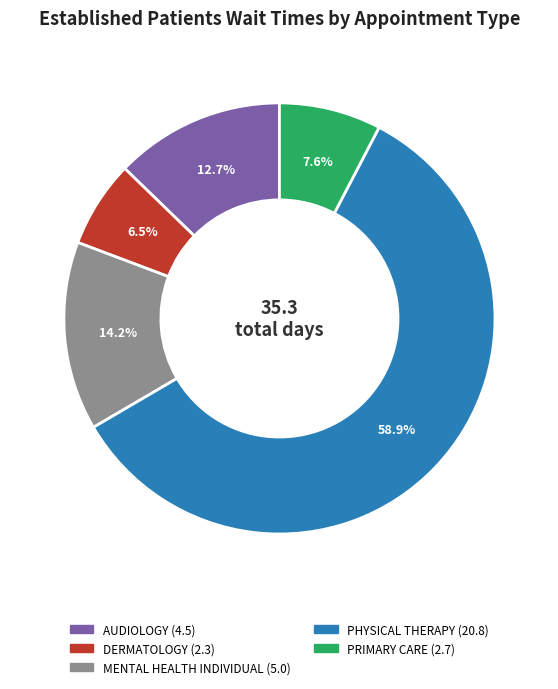

Is there a majority slice in this chart?

Yes